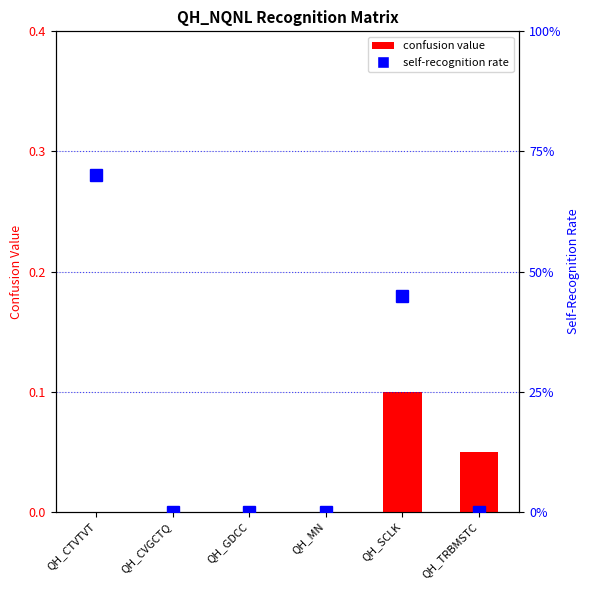

At which category is the sum across all series the highest?

QH_CTVTVT